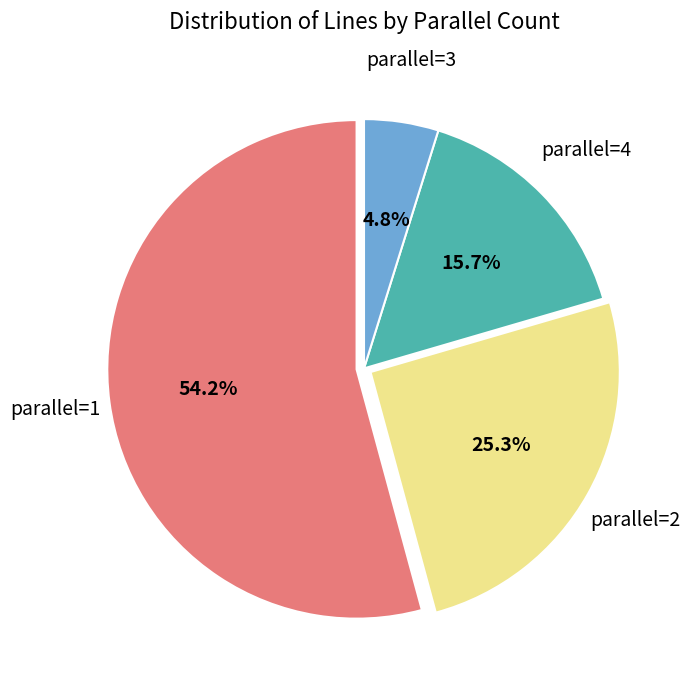

Count the number of slices in the pie.

4